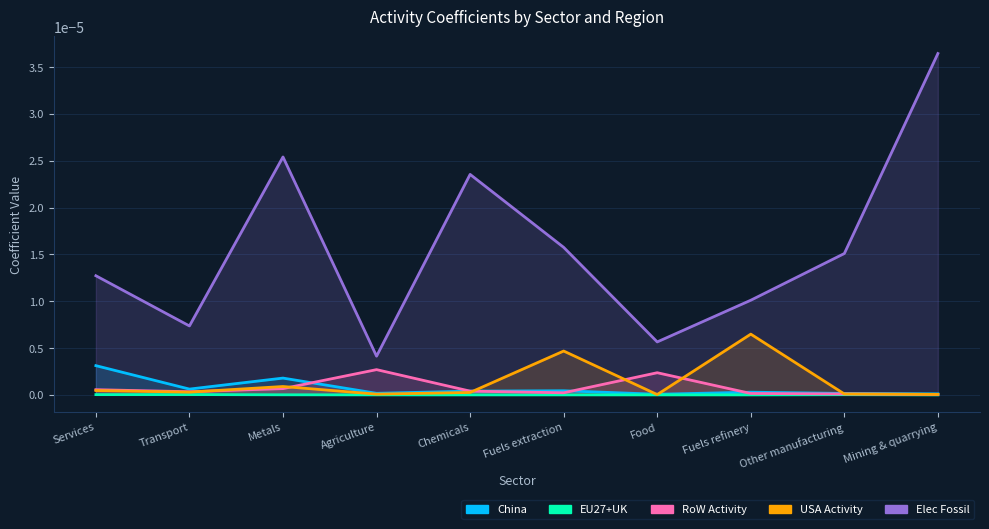

The Elec_Fossil series shows 0.0 at Transport. True or false?

True